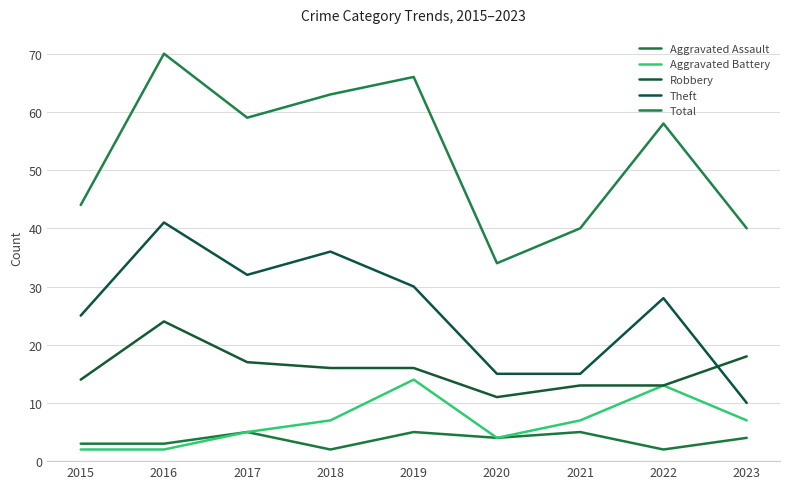

Is this an area chart (filled region under the line)?

No